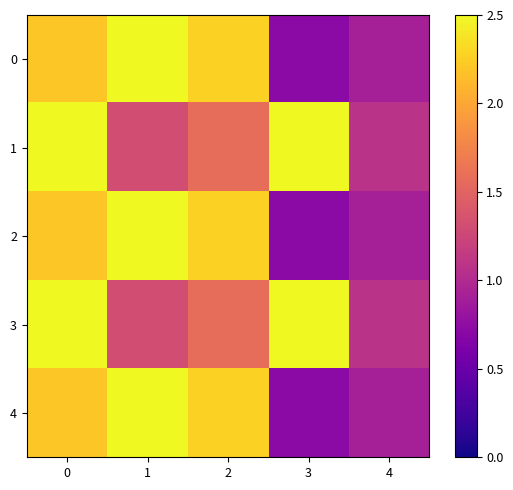

Which series has the largest total across all categories?

1